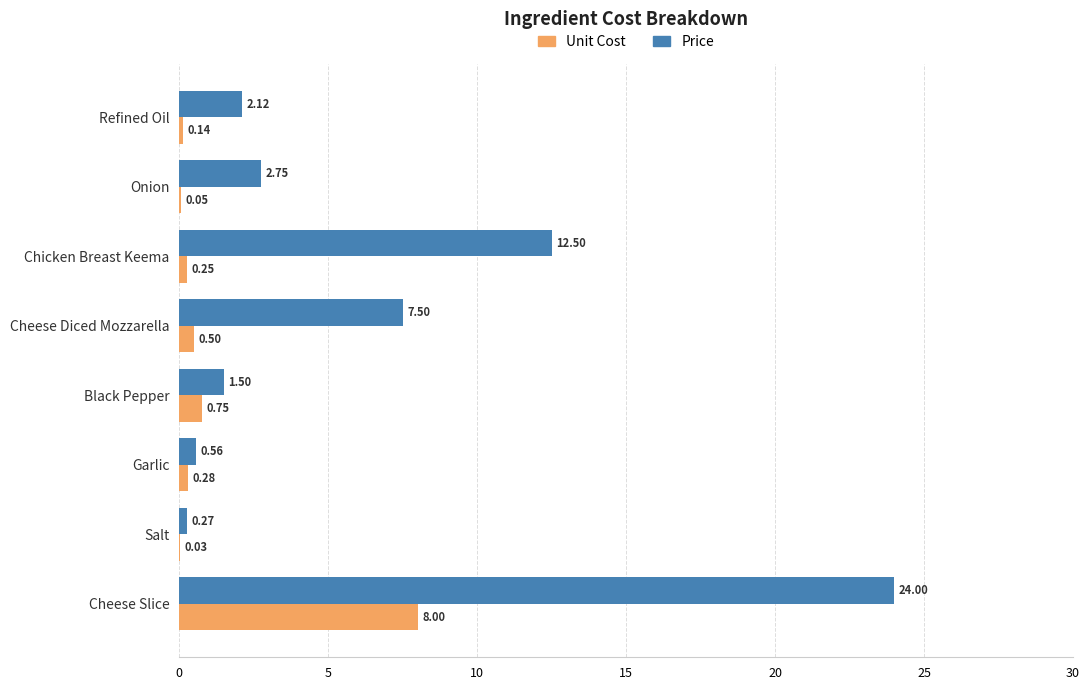

Which series changed the most between Black Pepper and Cheese Slice?

Price